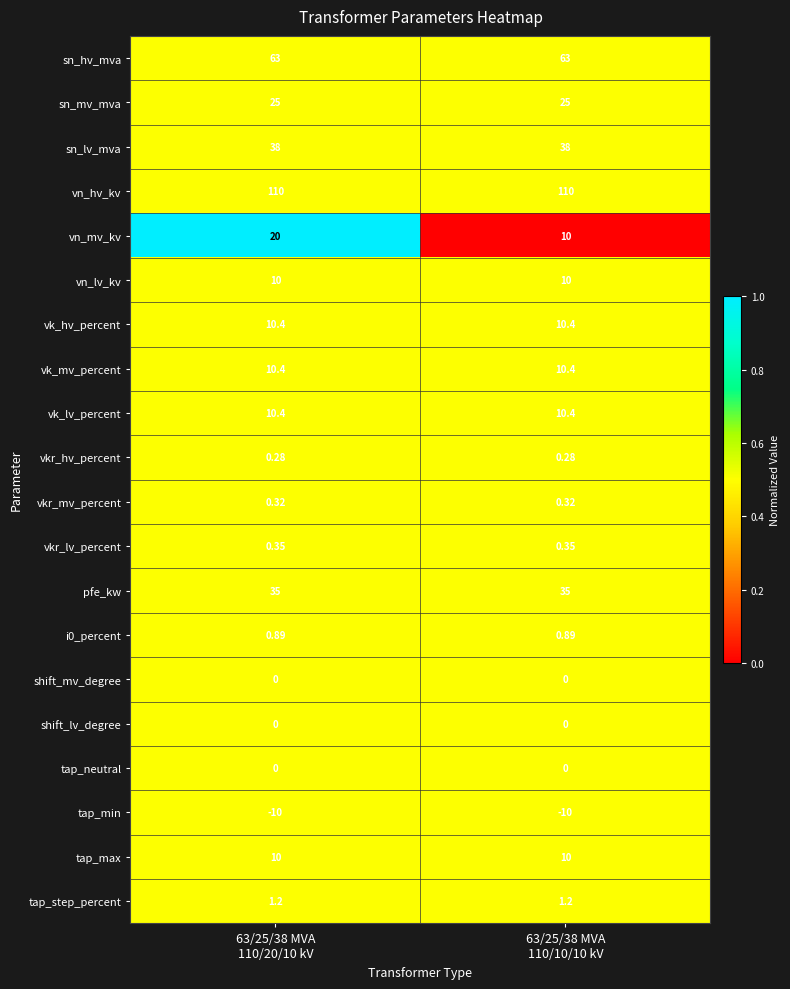

Which series has the widest spread of values?

vn_mv_kv